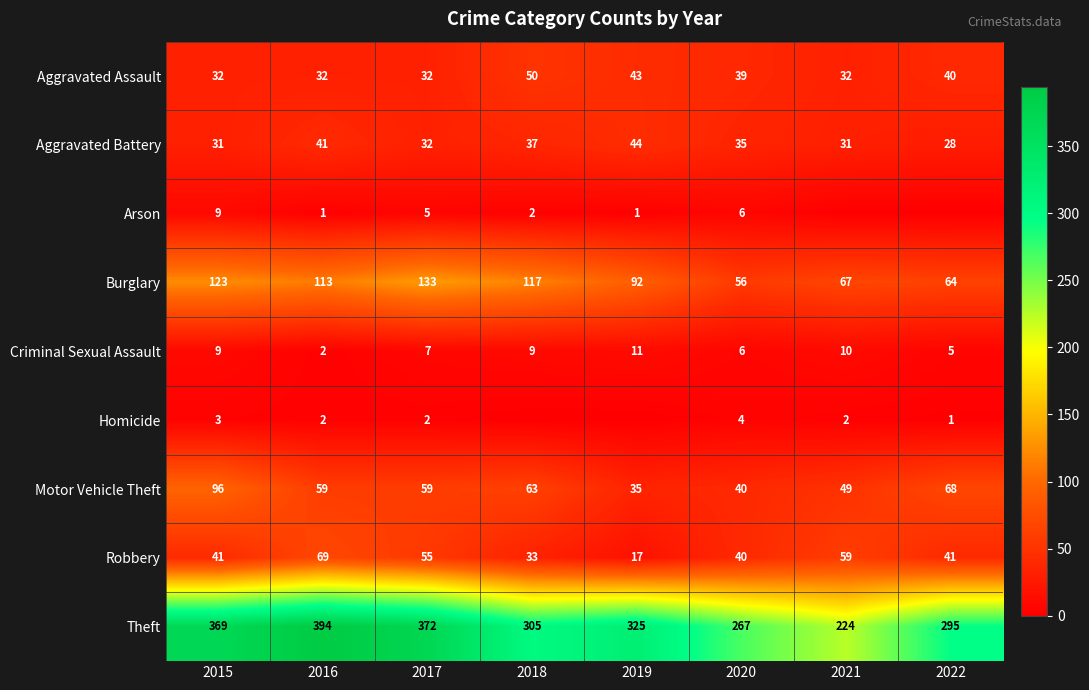

What is the average value of the Aggravated Assault series?

38